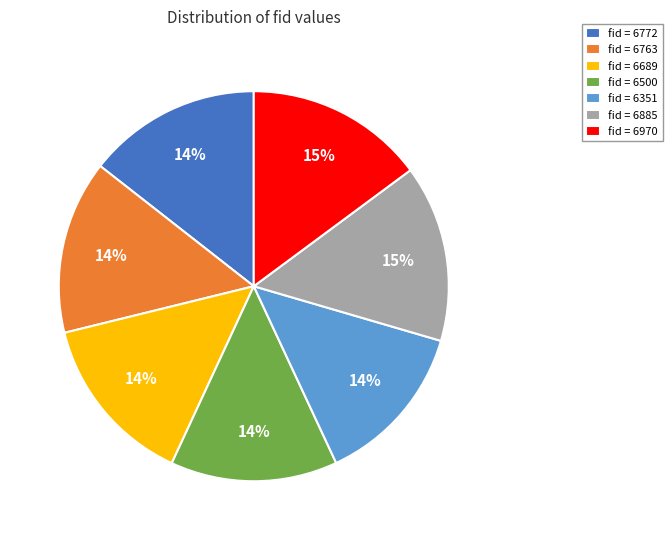

Is fid = 6763 the majority of the pie?

No